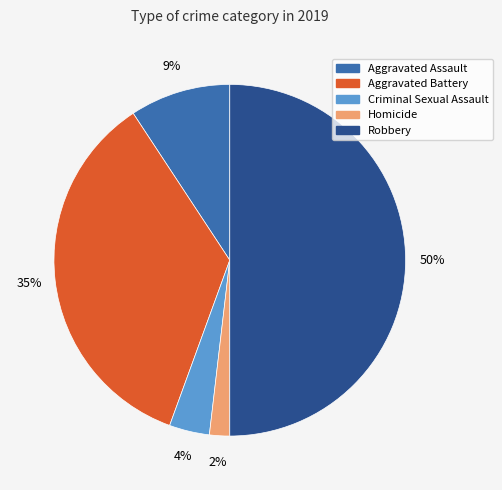

What is the smallest slice in the pie chart?

Homicide